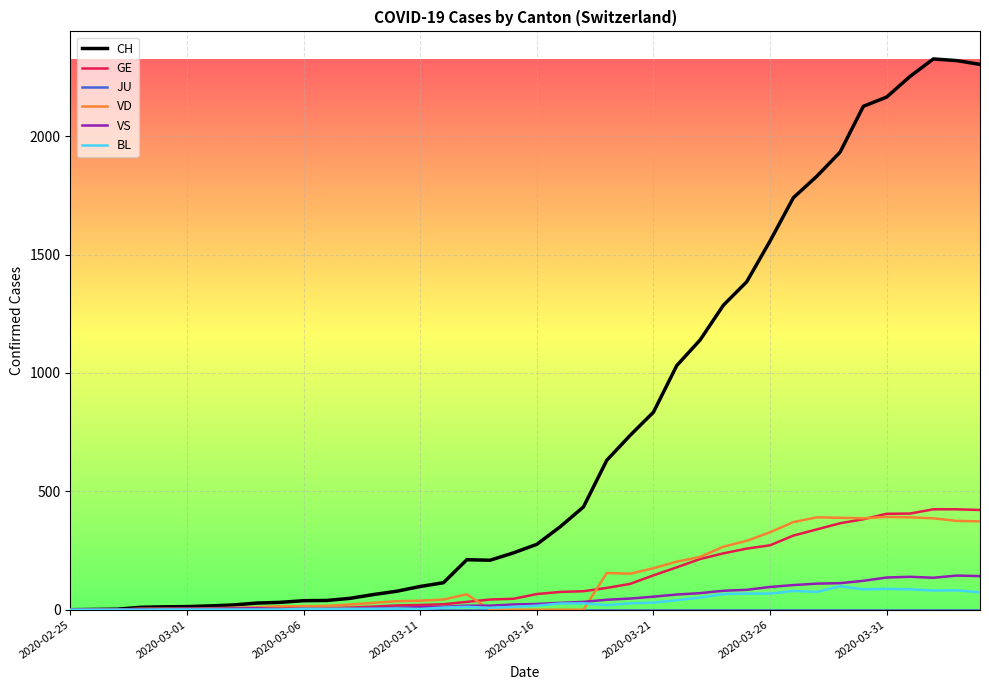

Which series has the widest spread of values?

CH